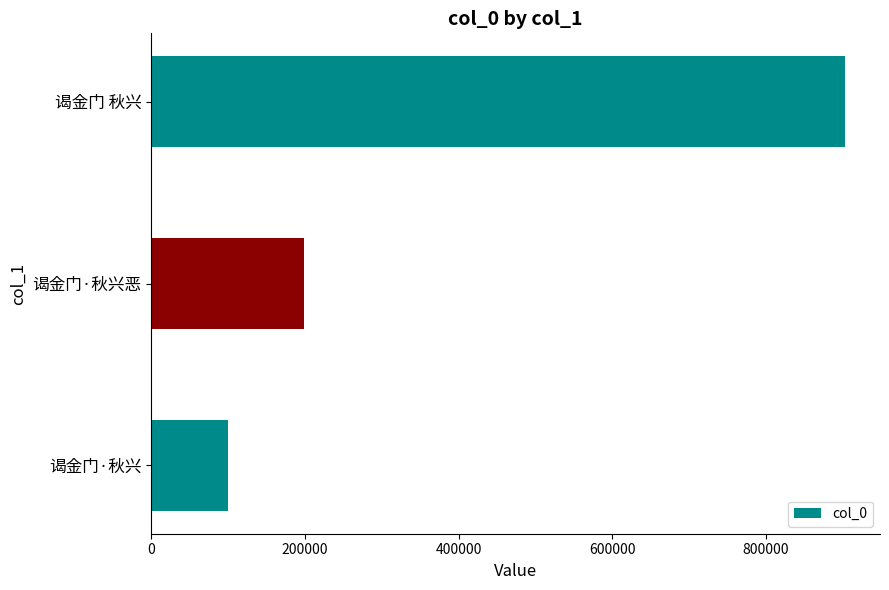

Rank the categories by value from lowest to highest.

谒金门·秋兴, 谒金门·秋兴恶, 谒金门 秋兴